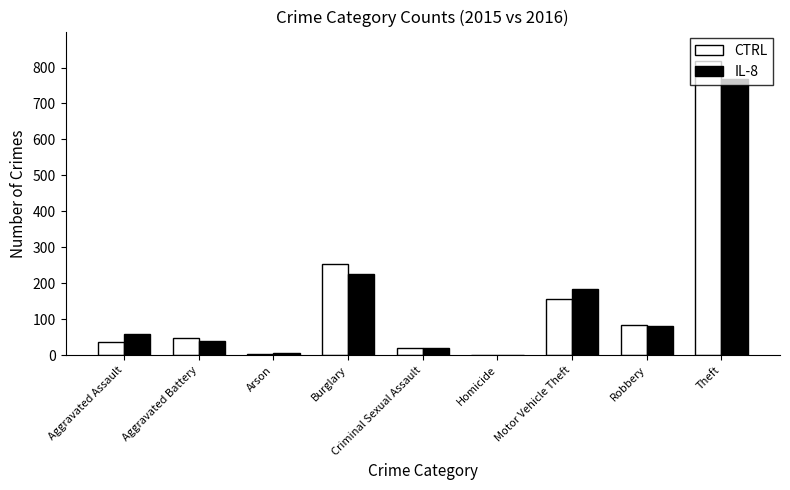

Does the chart contain stacked bars?

No